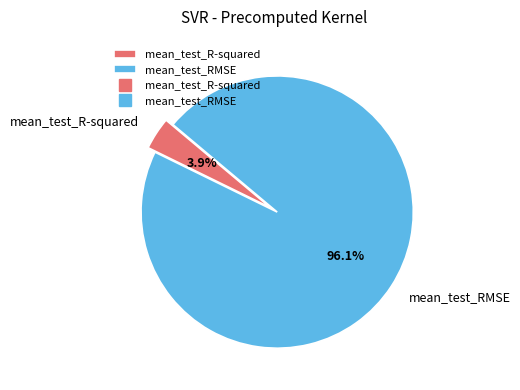

Does any single category account for the majority?

Yes